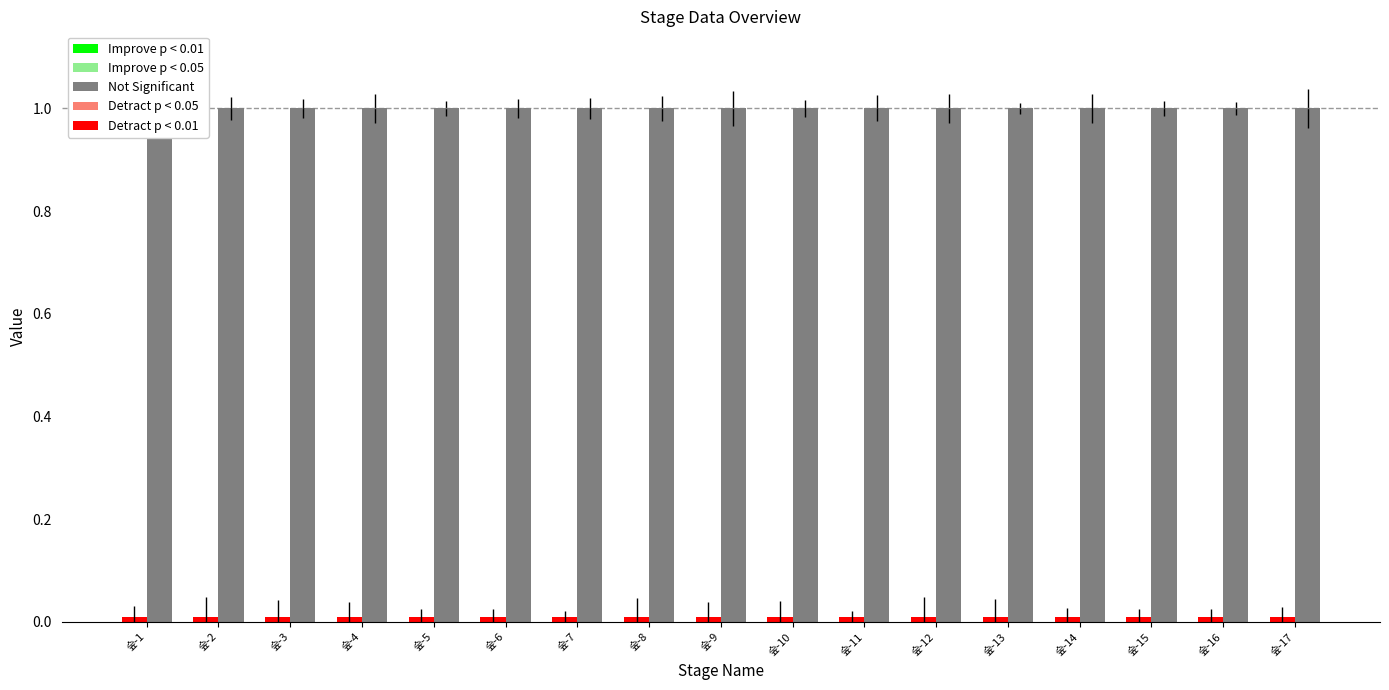

Which series changed the most between 숲-7 and 숲-9?

monsters